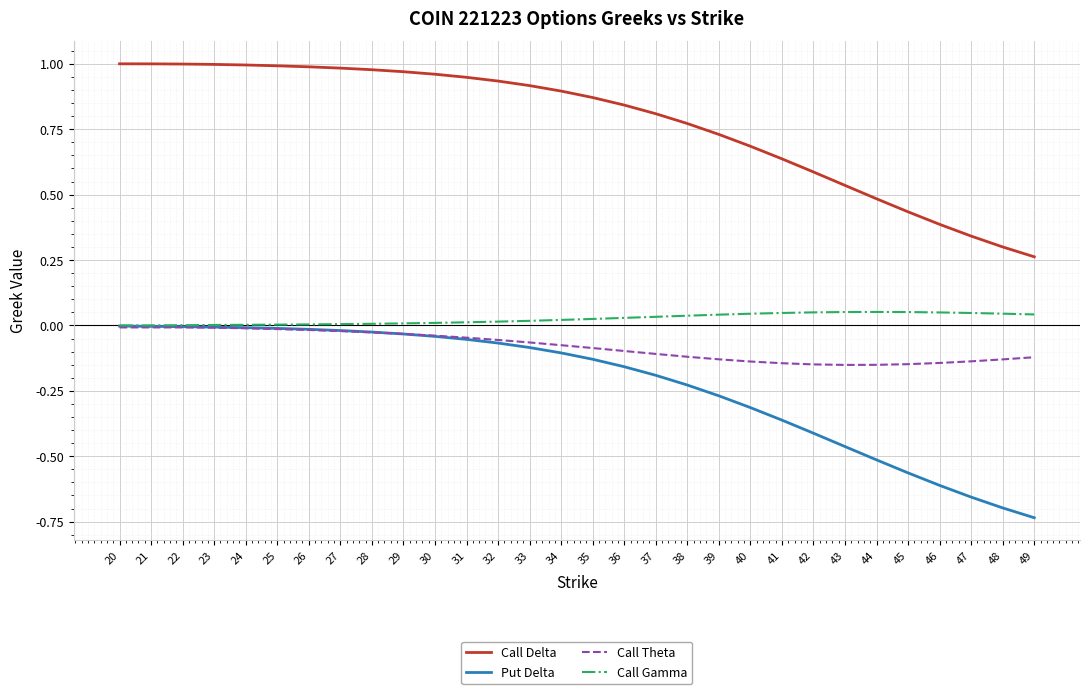

The Put Delta series shows -0.3 at 43. True or false?

False